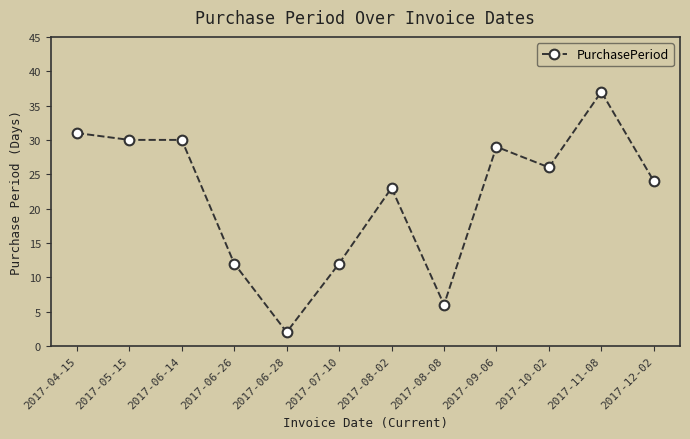

What is the label of the 9th point from the right?

2017-06-26